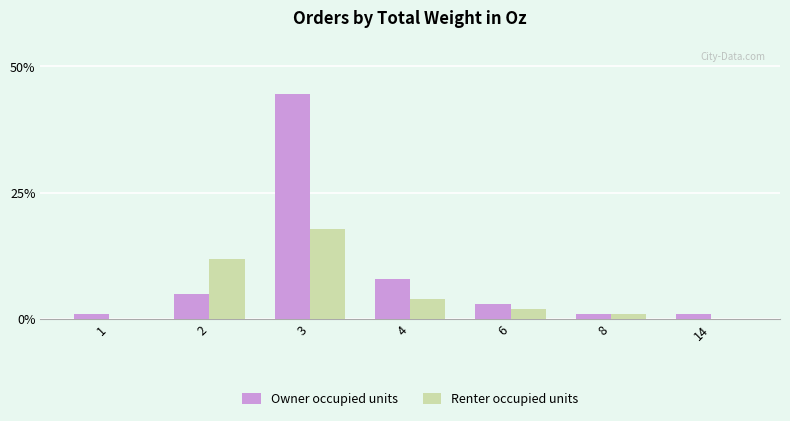

The value of Owner occupied units at 8 is 1.0. True or false?

True